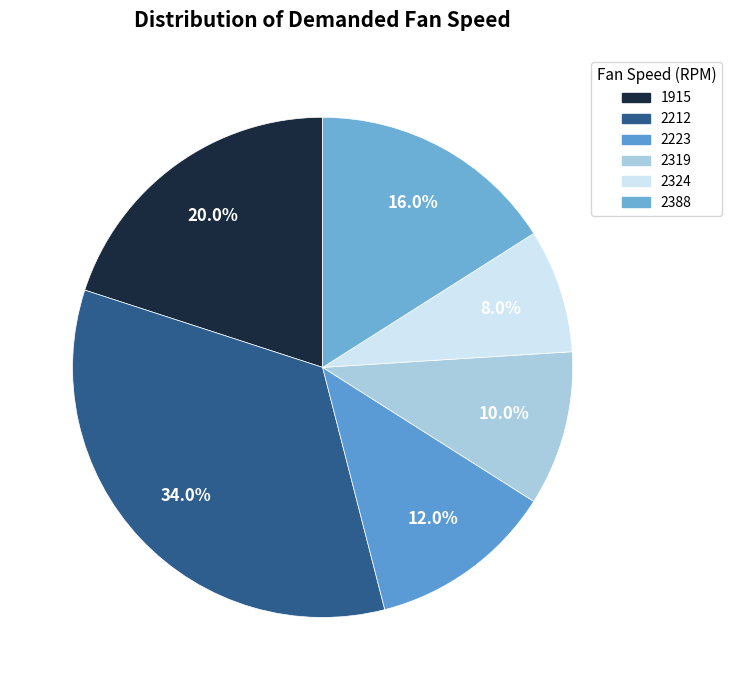

Rank the categories by value from highest to lowest.

2212, 1915, 2388, 2223, 2319, 2324